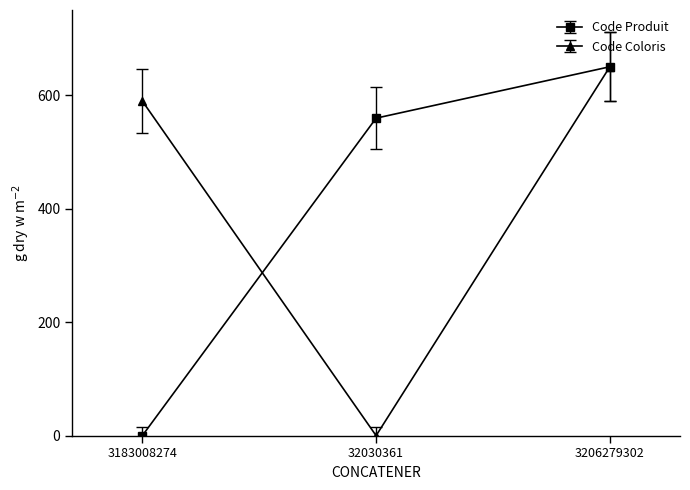

What is the label of the 1st point from the left?

3183008274